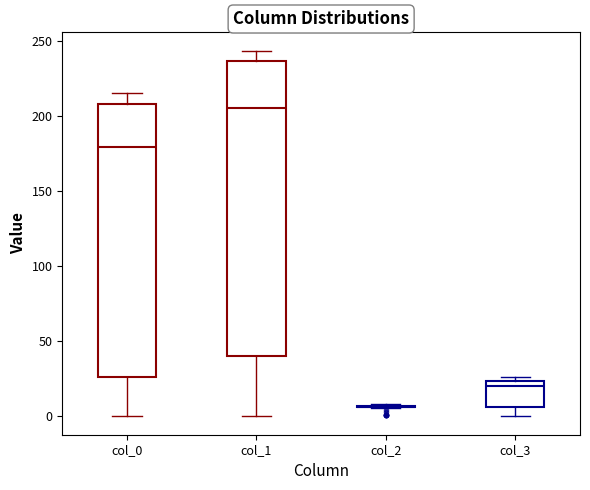

Reading left to right, read every box against the y-axis: the position of its median line, the range the box covers, and the ends of its whiskers. The values are not printed on the chart, so give them approximately, as read against the axis.

col_0: median 180, box 25 to 210, whiskers 0 to 215
col_1: median 205, box 40 to 235, whiskers 0 to 245
col_2: box collapsed to a line at 5, whiskers 5 to 10
col_3: median 20, box 5 to 25, whiskers 0 to 25 (just above the box's upper edge)